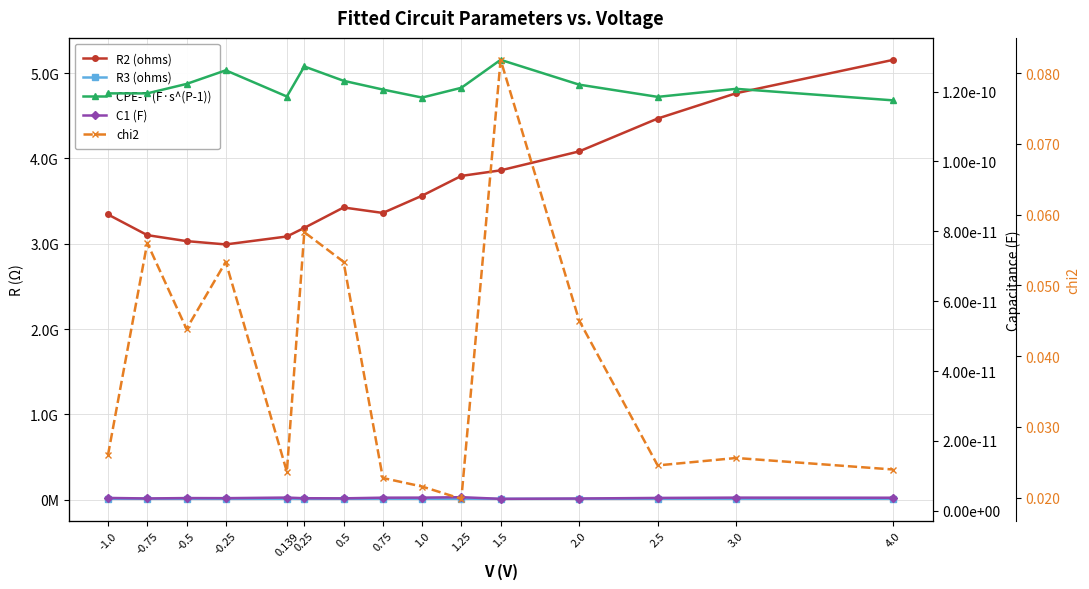

At how many categories does at least one series exceed 3619600069?

6